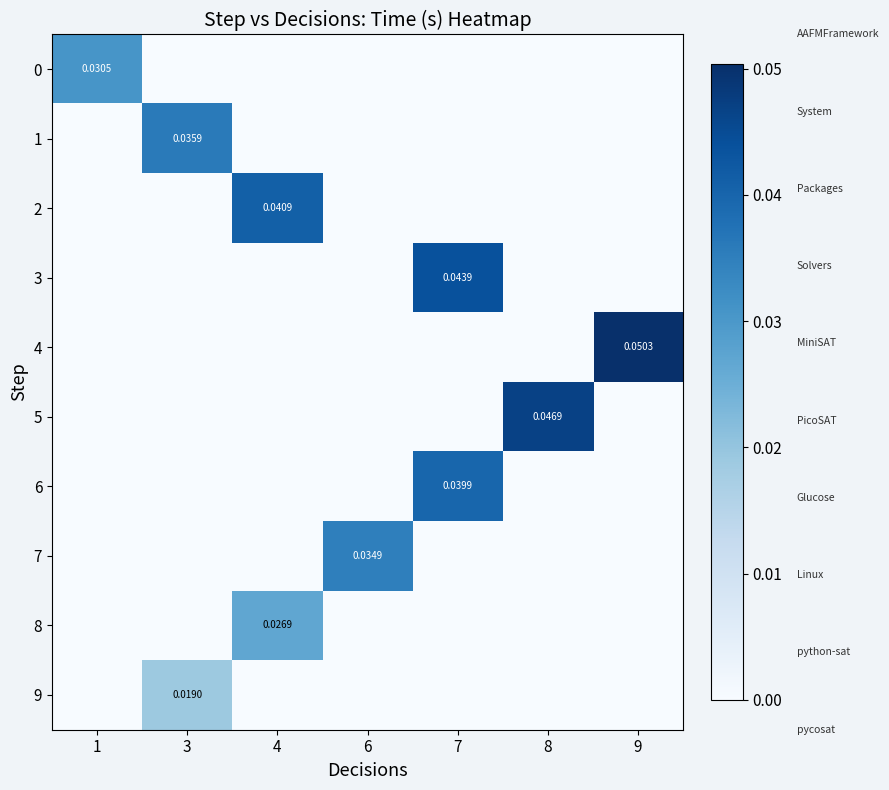

Between 1 and 6, which series saw the biggest shift?

7